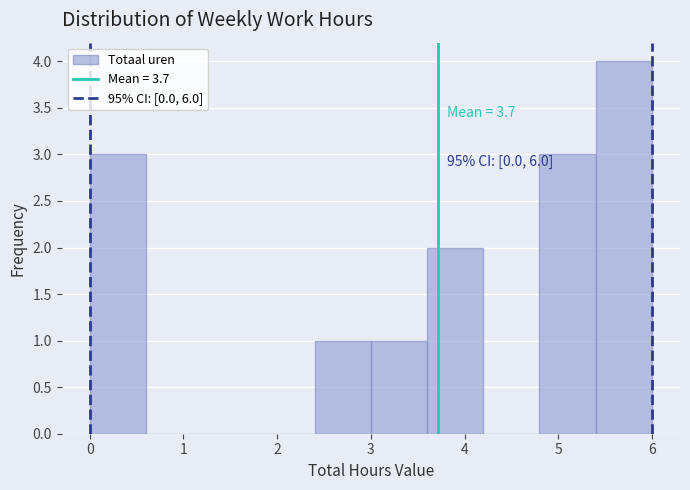

Which range on the x-axis has the tallest bar?

5.4 to 6.0